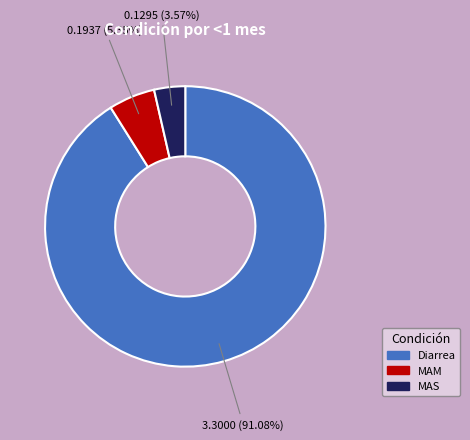

Is the sum of MAM and MAS greater than half?

No